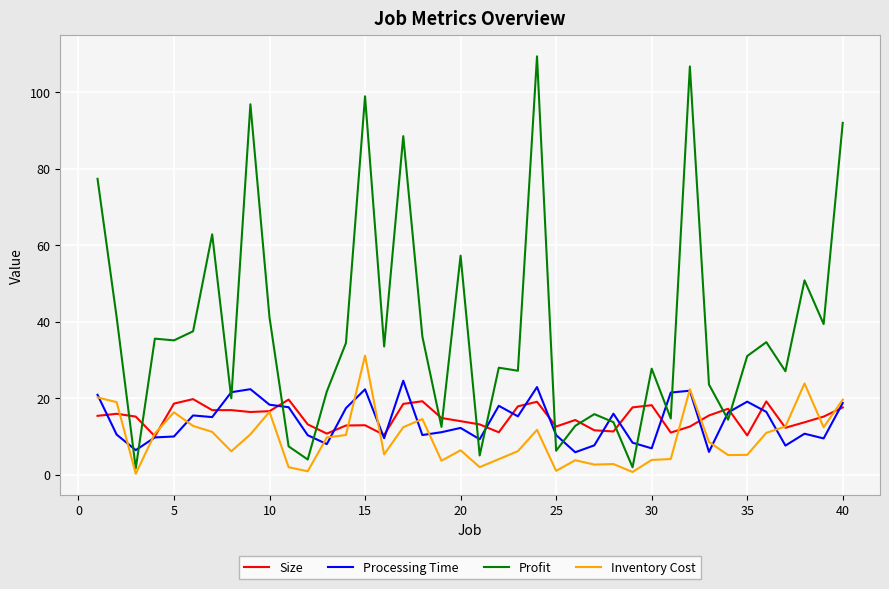

Which series ends up on top after the final intersection of Profit and Size?

Profit